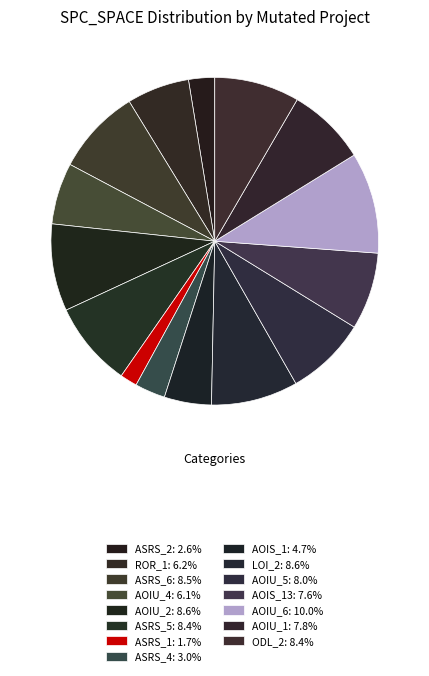

Which category has the biggest portion of the pie?

Empty.ElevatorSystem.Environment.AOIU_6